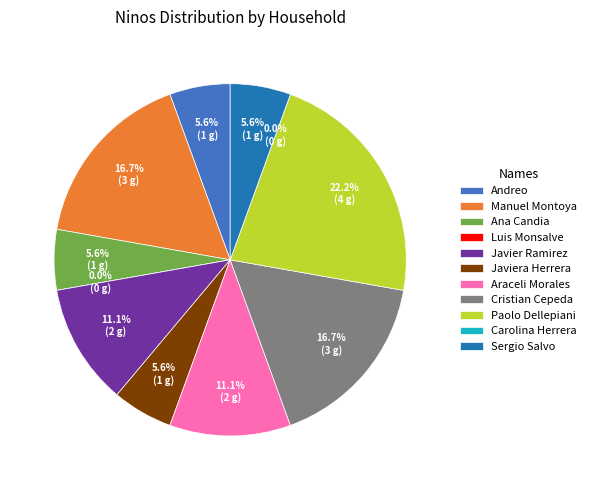

Between Paolo Dellepiani and Manuel Montoya, which is larger?

Paolo Dellepiani